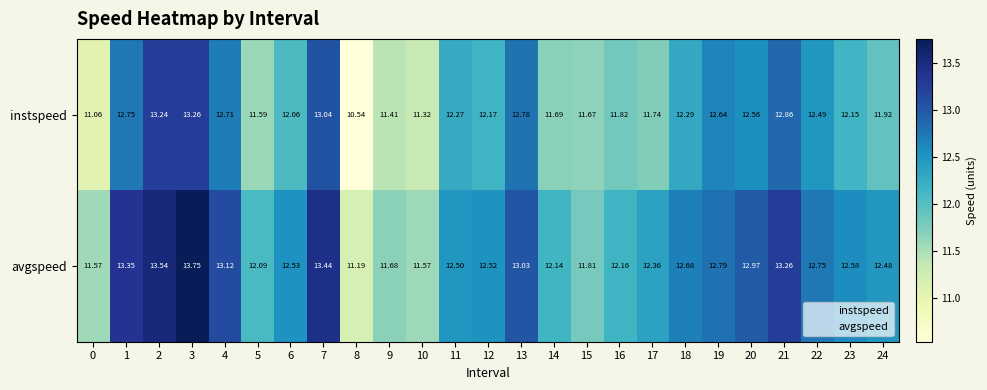

Which series has the largest total across all categories?

avgspeed